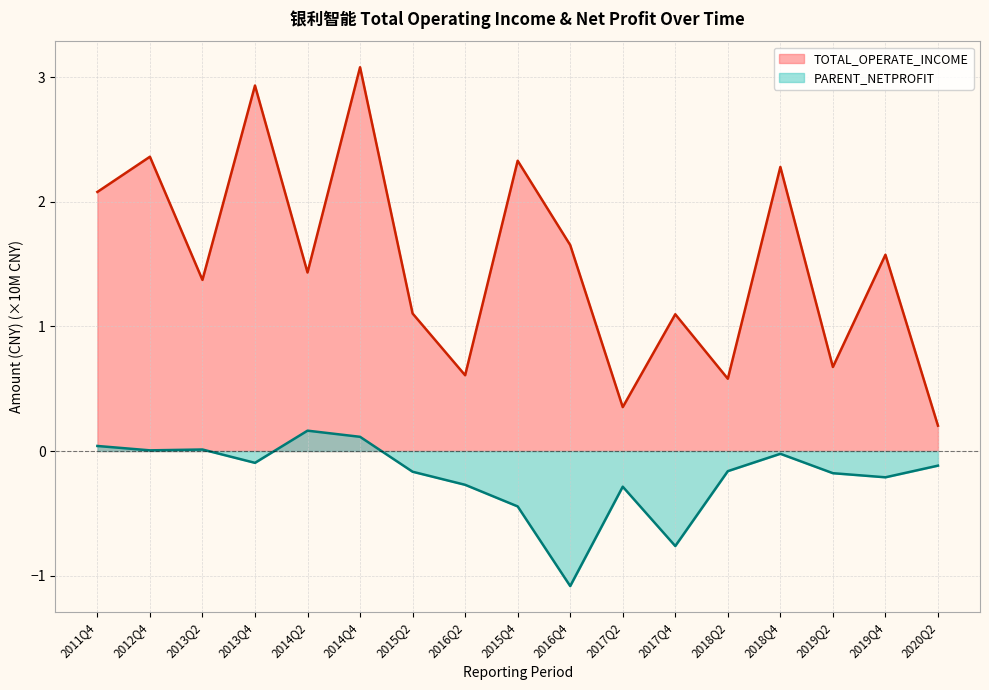

Reading left to right, list all the values displayed in this chart.

TOTAL_OPERATE_INCOME: 2011Q4=2.1	2012Q4=2.4	2013Q2=1.4	2013Q4=2.9	2014Q2=1.4	2014Q4=3.1	2015Q2=1.1	2016Q2=0.6	2015Q4=2.3	2016Q4=1.7	2017Q2=0.4	2017Q4=1.1	2018Q2=0.6	2018Q4=2.3	2019Q2=0.7	2019Q4=1.6	2020Q2=0.2
PARENT_NETPROFIT: 2011Q4=0.0	2012Q4=0.0	2013Q2=0.0	2013Q4=-0.1	2014Q2=0.2	2014Q4=0.1	2015Q2=-0.2	2016Q2=-0.3	2015Q4=-0.4	2016Q4=-1.1	2017Q2=-0.3	2017Q4=-0.8	2018Q2=-0.2	2018Q4=-0.0	2019Q2=-0.2	2019Q4=-0.2	2020Q2=-0.1